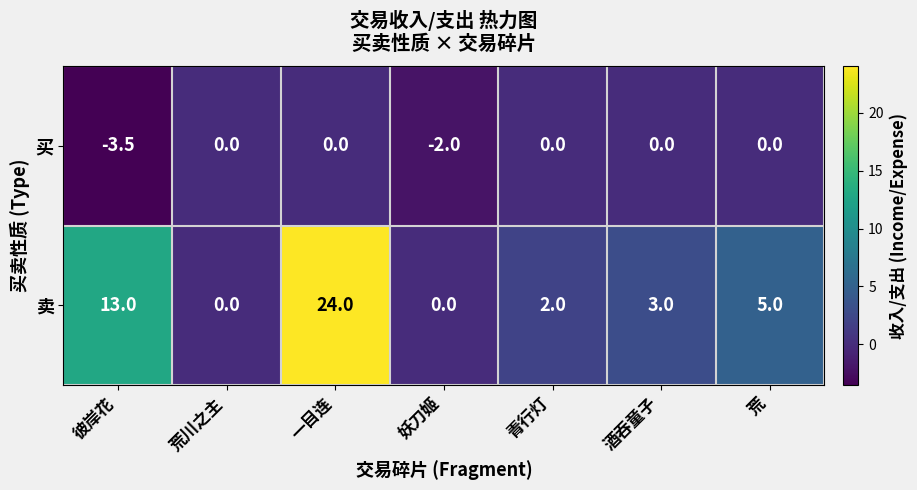

What is the smallest value displayed?

-3.5